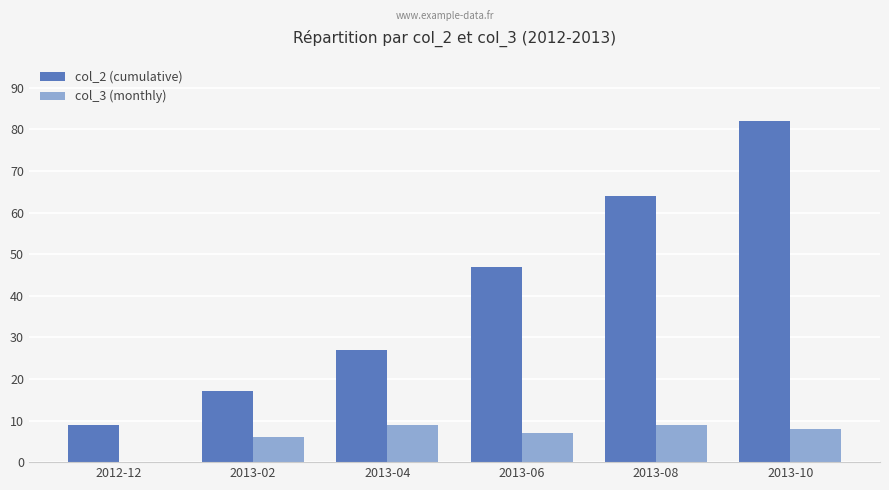

Reading right to left, extract all data points from this chart.

col_2 (cumulative): 82	64	47	27	17	9
col_3 (monthly): 8	9	7	9	6	0